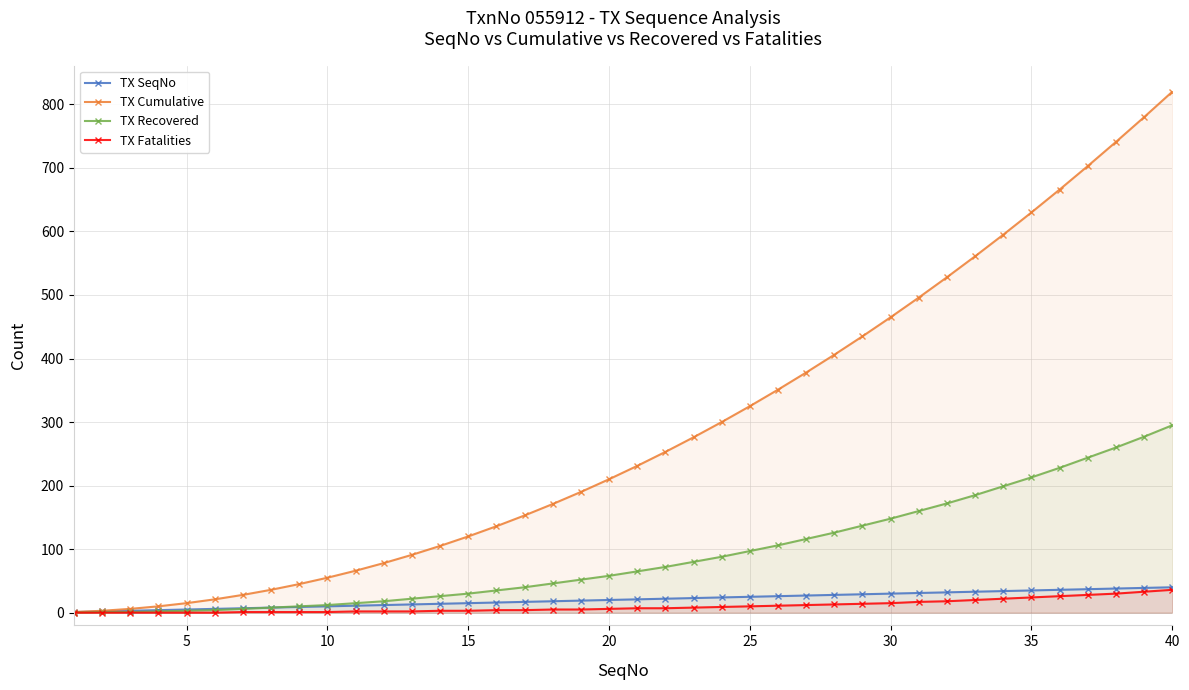

What is the total value across all series at 20?

294